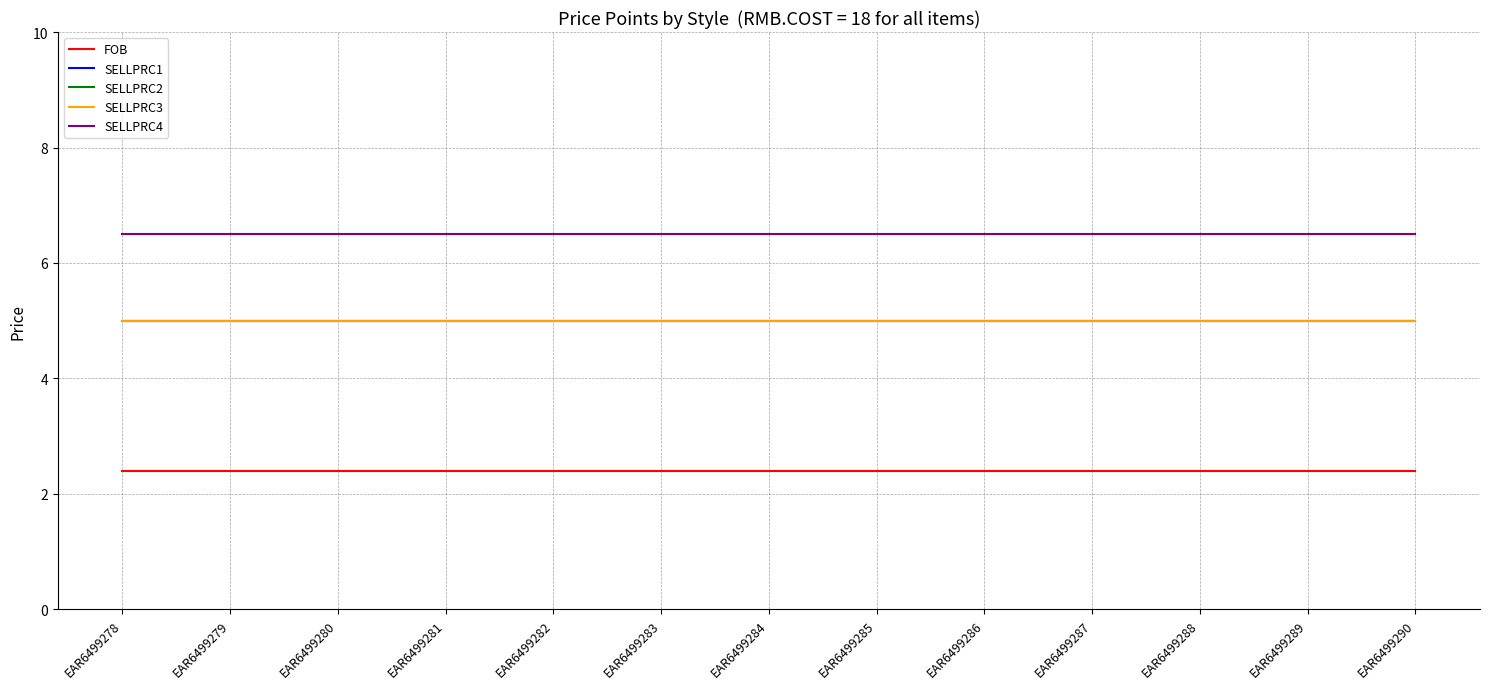

Does the chart display data point markers on the line(s)?

No